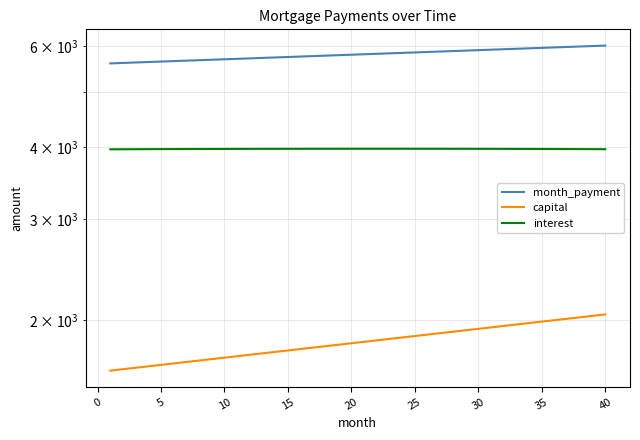

The interest series shows 6999.2 at 30. True or false?

False